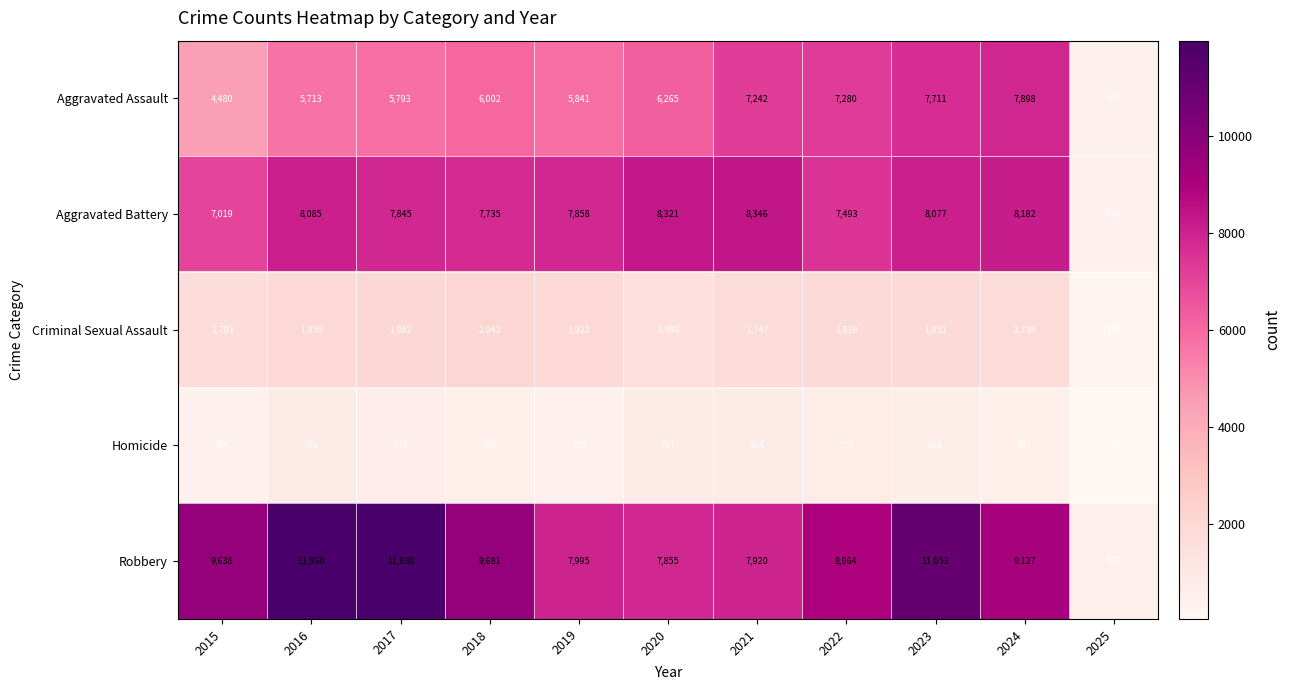

How many categories are shown in the chart?

11